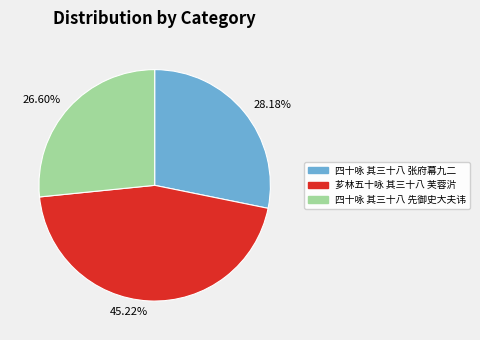

Rank the categories by value from lowest to highest.

26.60%, 28.18%, 45.22%